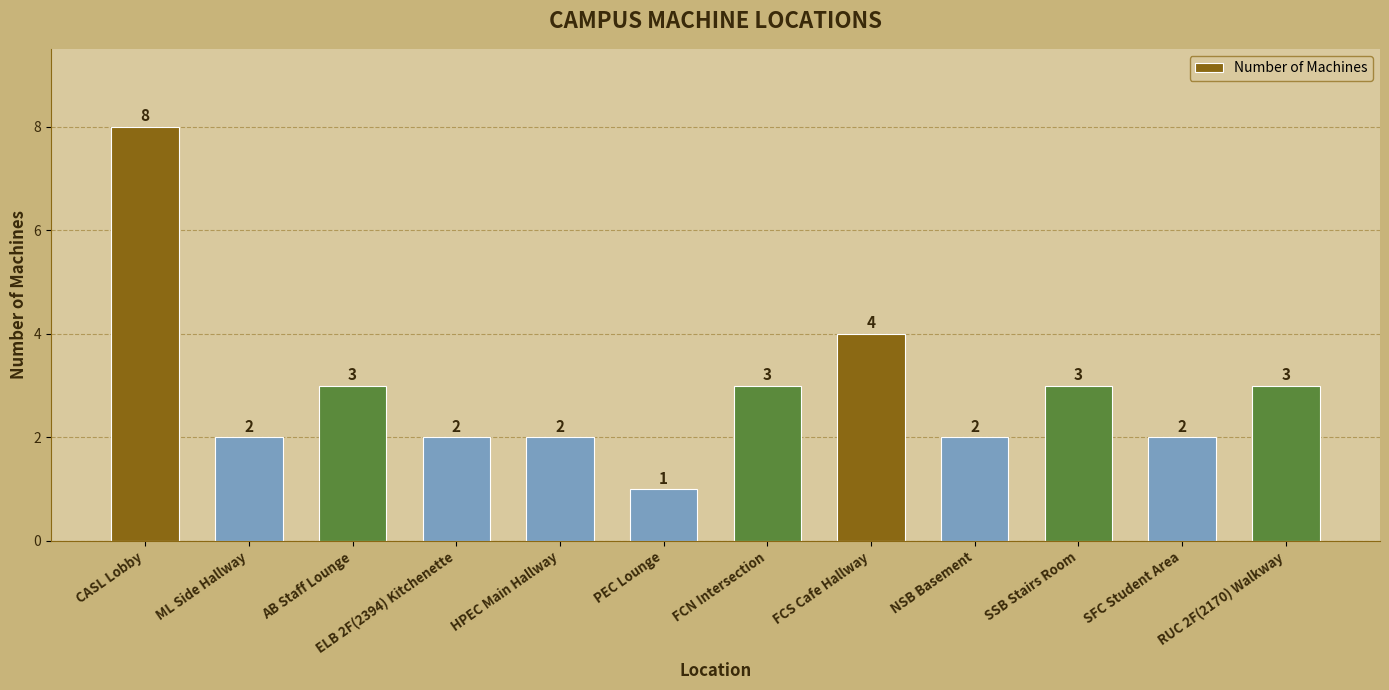

How many distinct data groups are displayed?

1